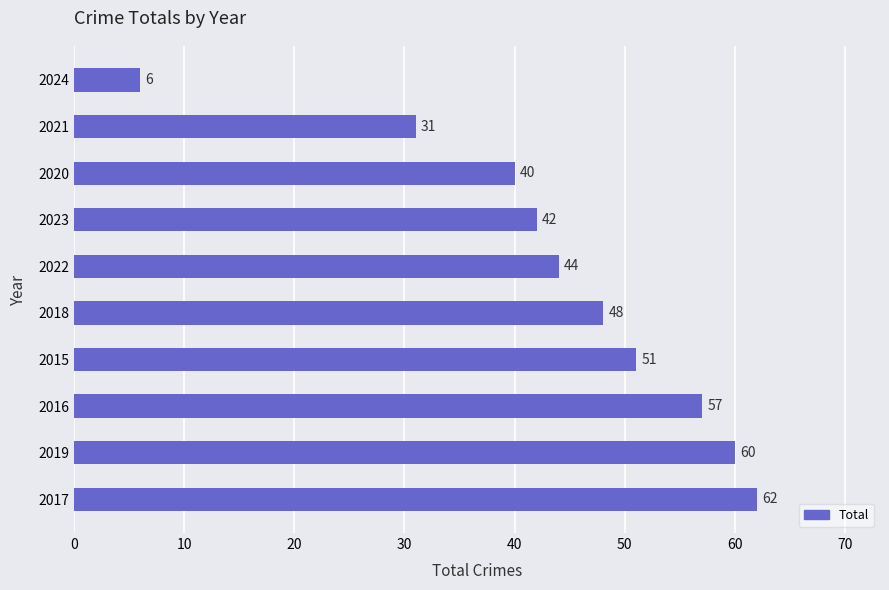

Reading bottom to top, extract all data points from this chart.

62	60	57	51	48	44	42	40	31	6